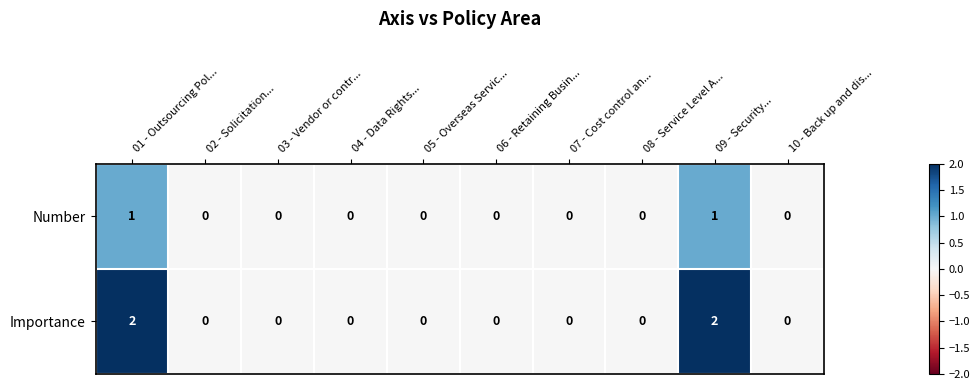

How many data points does each series have?

10